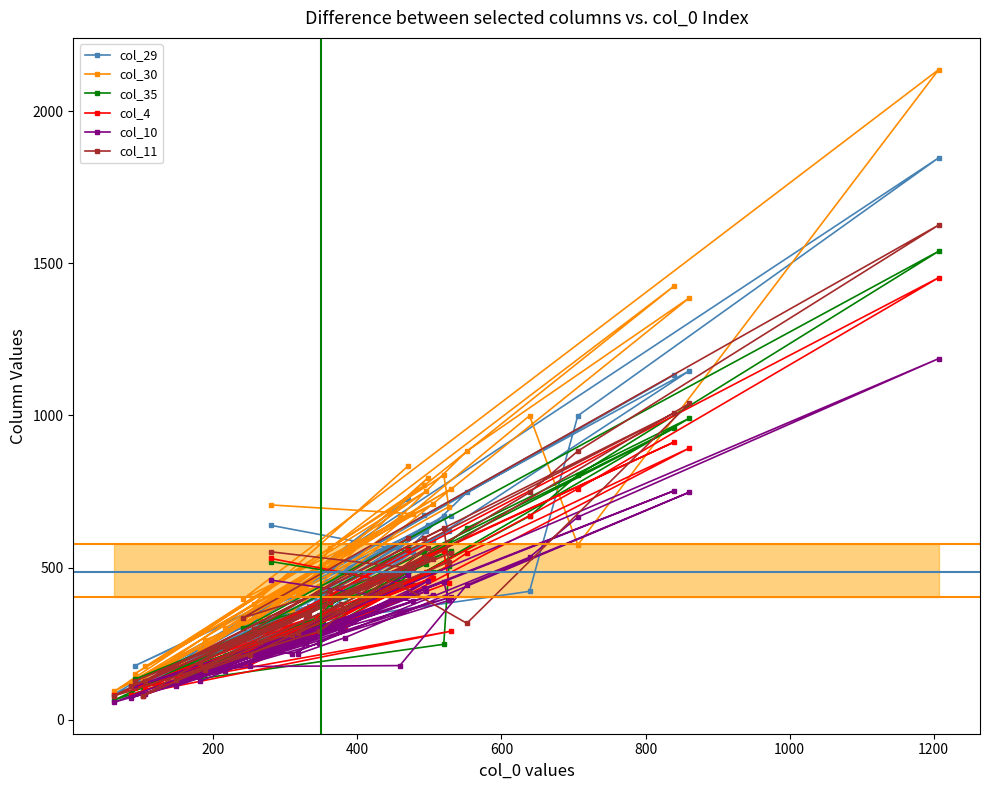

What is the lowest value of the col_10 series?

58